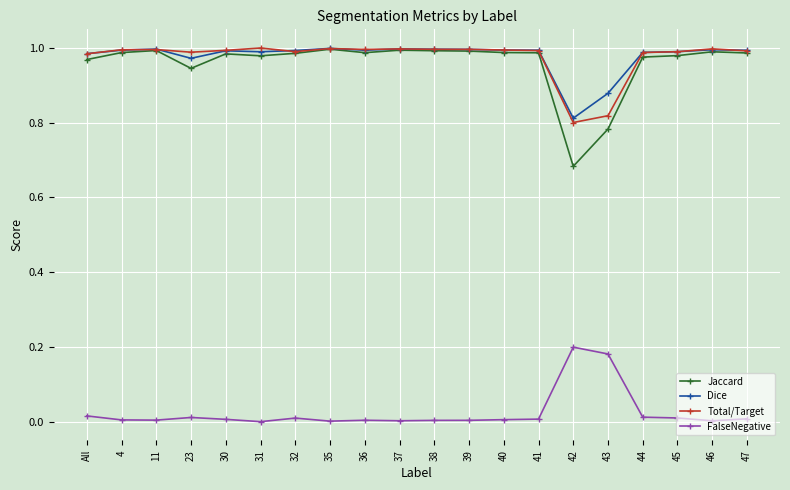

What is the total value across all series at All?

3.0